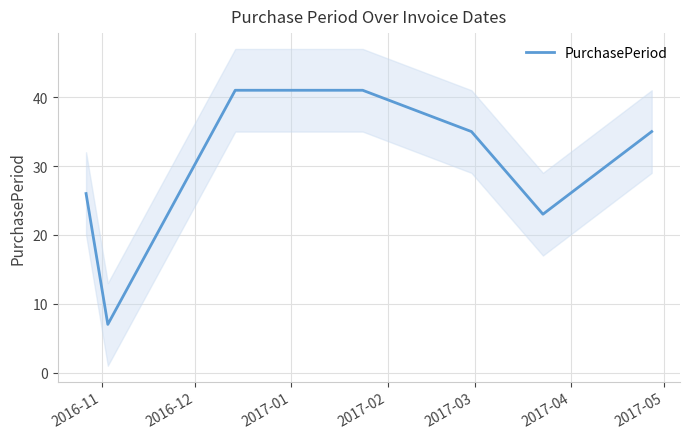

List the labels in order of value, smallest first.

2016-12, 2017-04, 2016-11, 2017-03, 2017-05, 2017-01, 2017-02